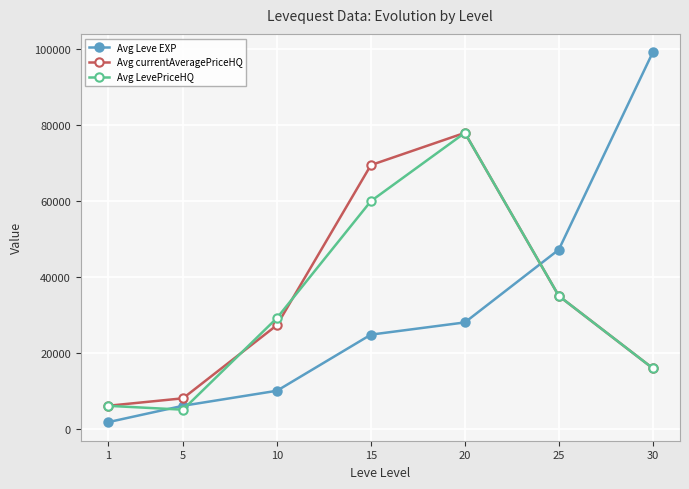

Which series has the widest spread of values?

Avg Leve EXP